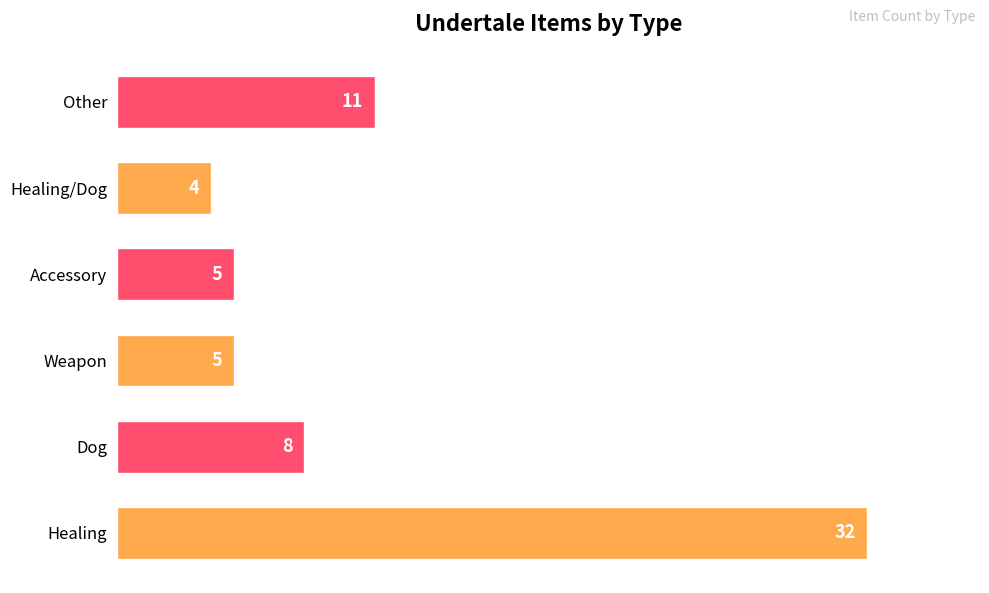

What is the difference between the maximum and minimum values?

28